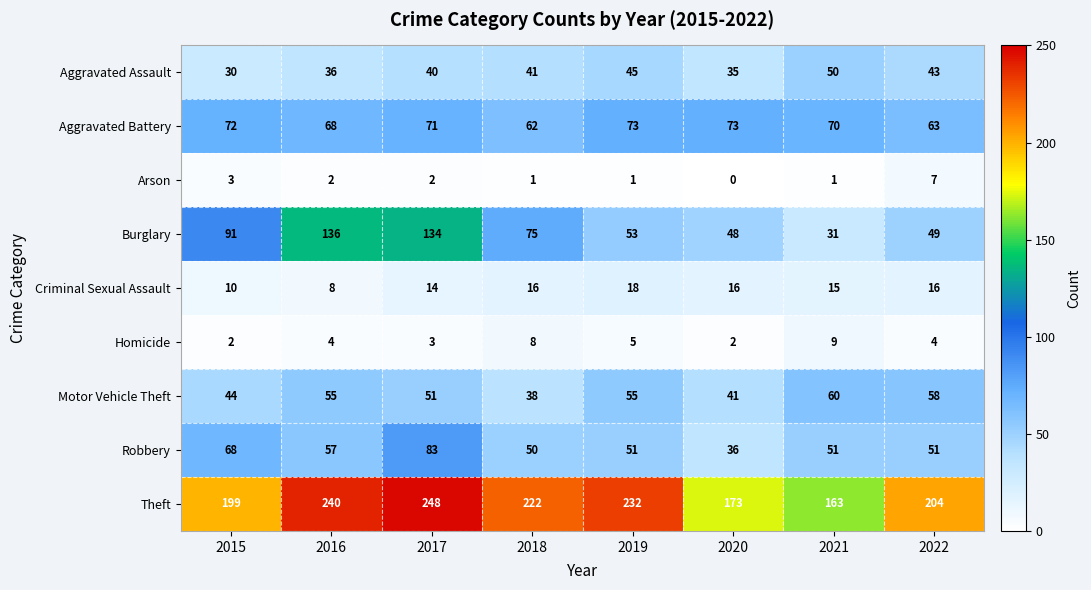

Where does the Aggravated Battery series first go above 71?

2015